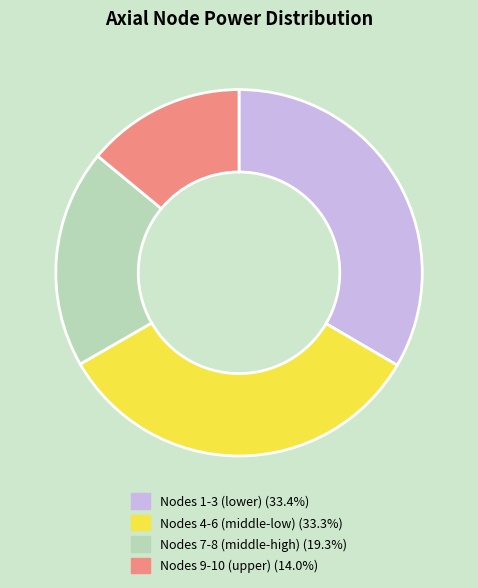

Is there a majority slice in this chart?

No